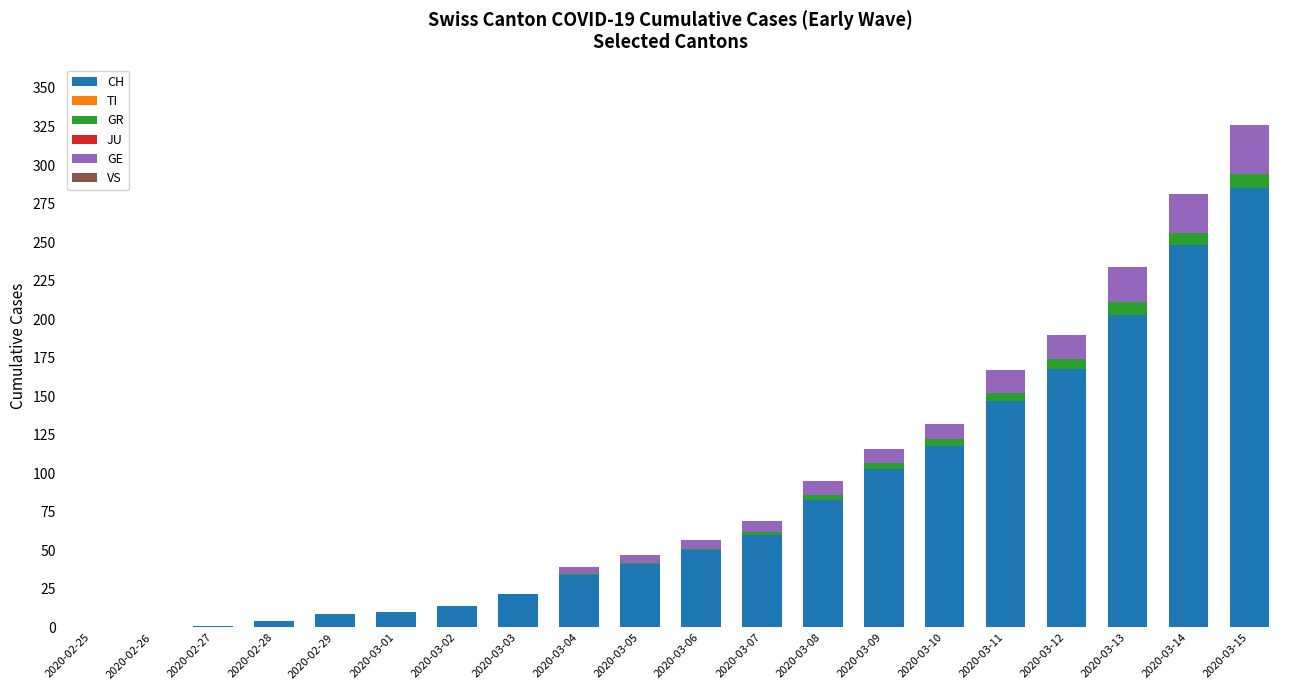

Is it true that CH equals 228 at 2020-03-11?

False